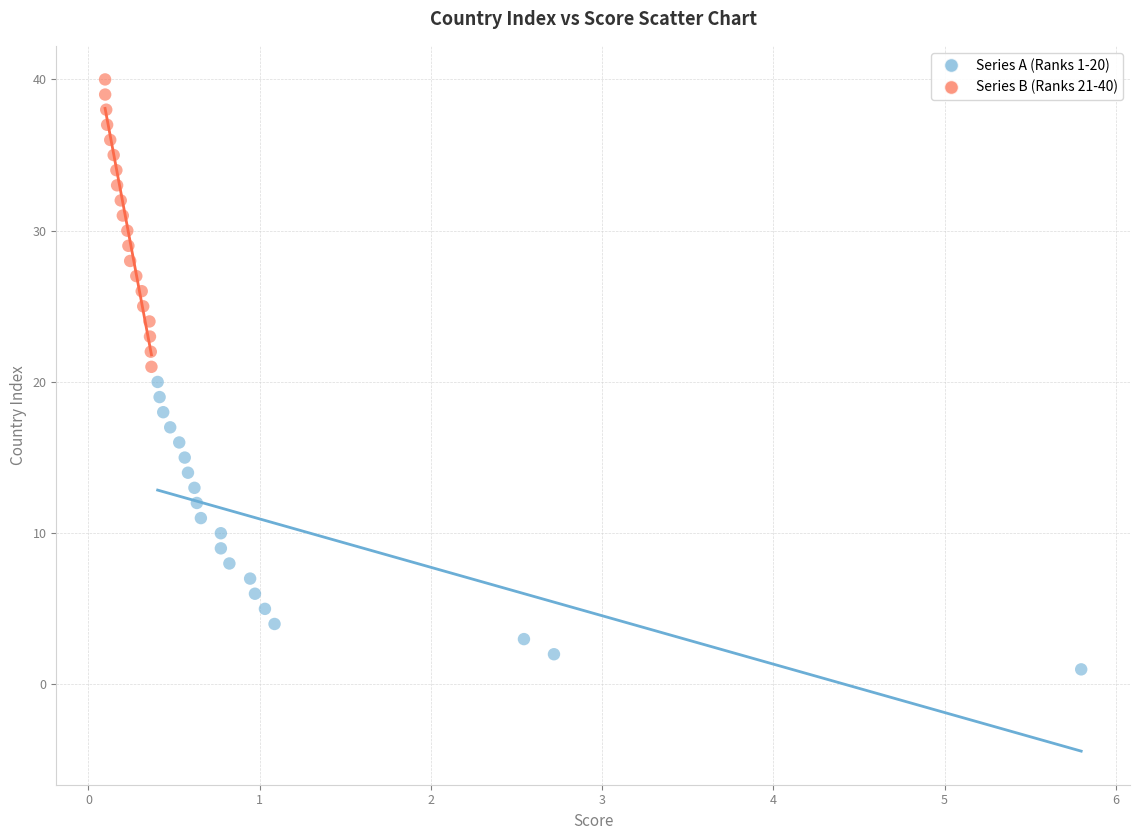

What are all the series names shown in the legend?

Series A (Ranks 1-20), Series B (Ranks 21-40)